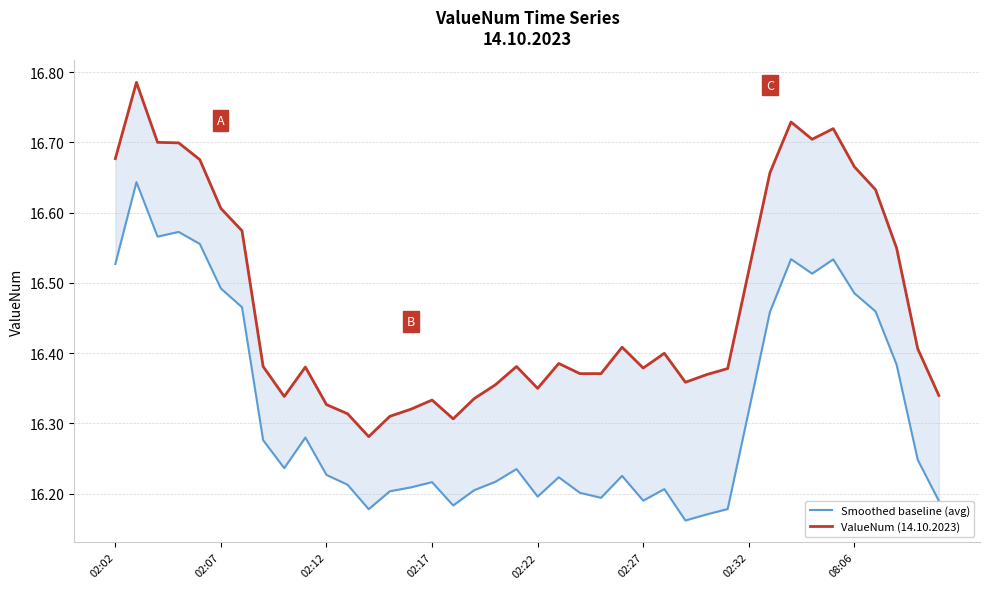

The value of ValueNum (14.10.2023) at 23 is 23.4. True or false?

False